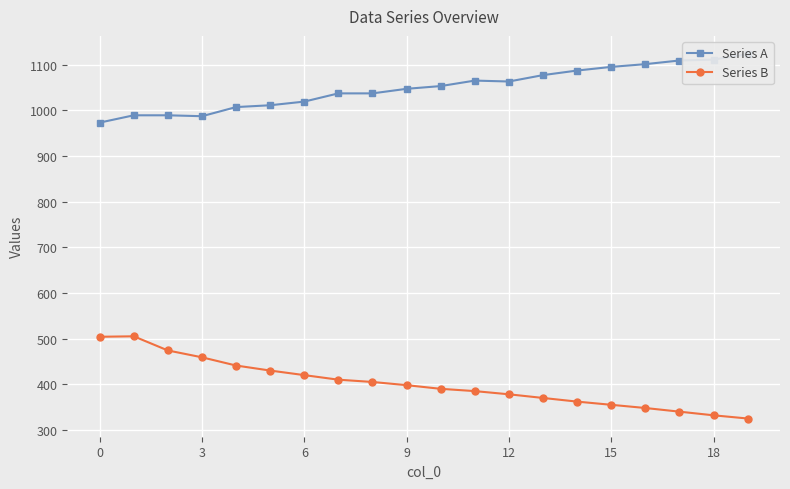

What is the lowest value of the Series B series?

325